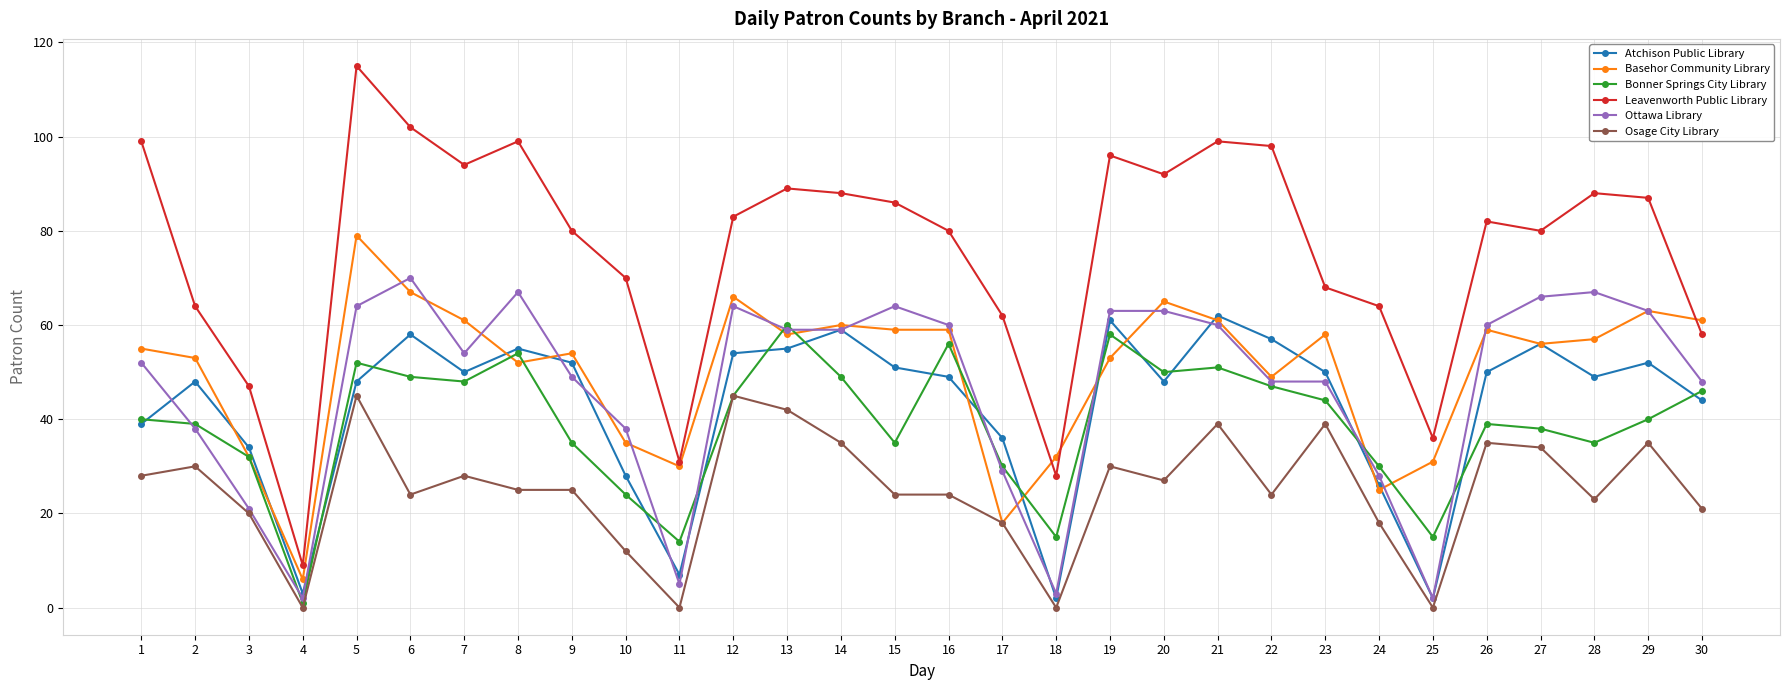

Which series has the largest total across all categories?

Leavenworth Public Library